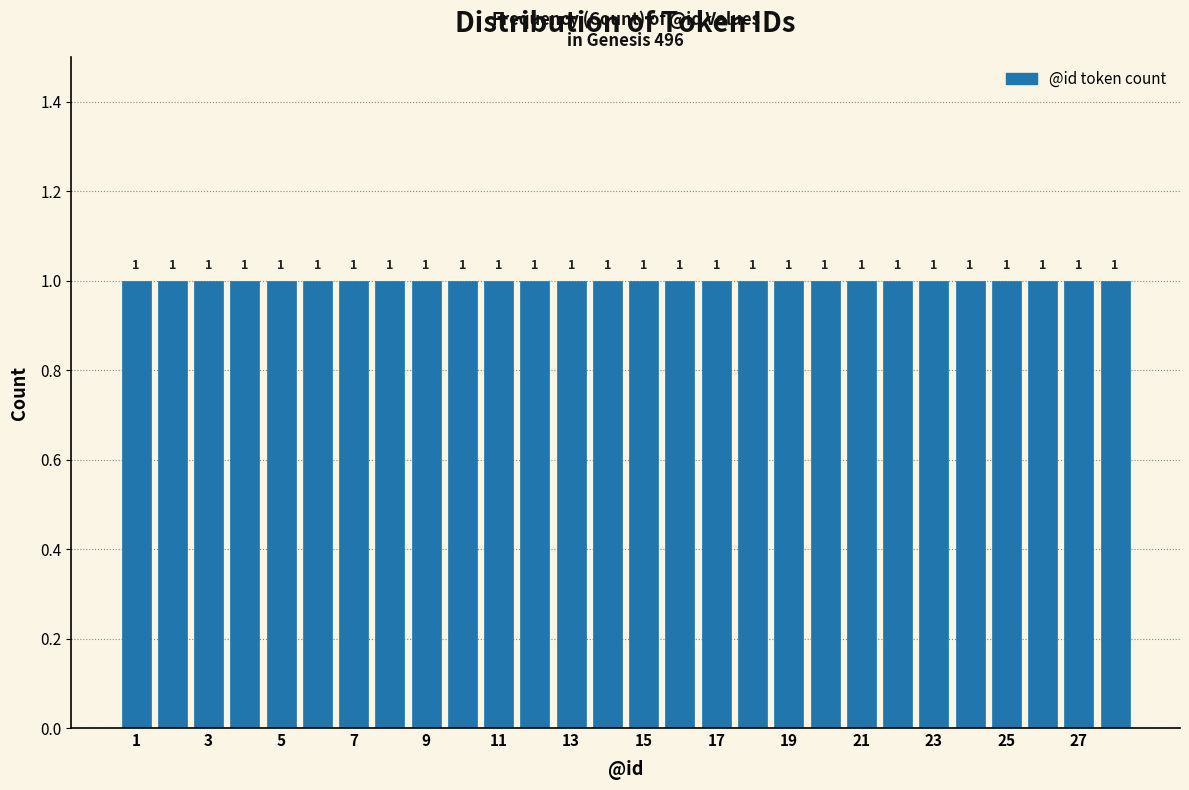

Reading left to right, list every bar in this chart as the range it spans on the x-axis followed by its height. The bar edges are not printed on the chart, so give them approximately, as read against the axis.

0.5 to 1.5: 1
1.5 to 2.5: 1
2.5 to 3.5: 1
3.5 to 4.5: 1
4.5 to 5.5: 1
5.5 to 6.5: 1
6.5 to 7.5: 1
7.5 to 8.5: 1
8.5 to 9.5: 1
9.5 to 10.5: 1
10.5 to 11.5: 1
11.5 to 12.5: 1
12.5 to 13.5: 1
13.5 to 14.5: 1
14.5 to 15.5: 1
15.5 to 16.5: 1
16.5 to 17.5: 1
17.5 to 18.5: 1
18.5 to 19.5: 1
19.5 to 20.5: 1
20.5 to 21.5: 1
21.5 to 22.5: 1
22.5 to 23.5: 1
23.5 to 24.5: 1
24.5 to 25.5: 1
25.5 to 26.5: 1
26.5 to 27.5: 1
27.5 to 28.5: 1